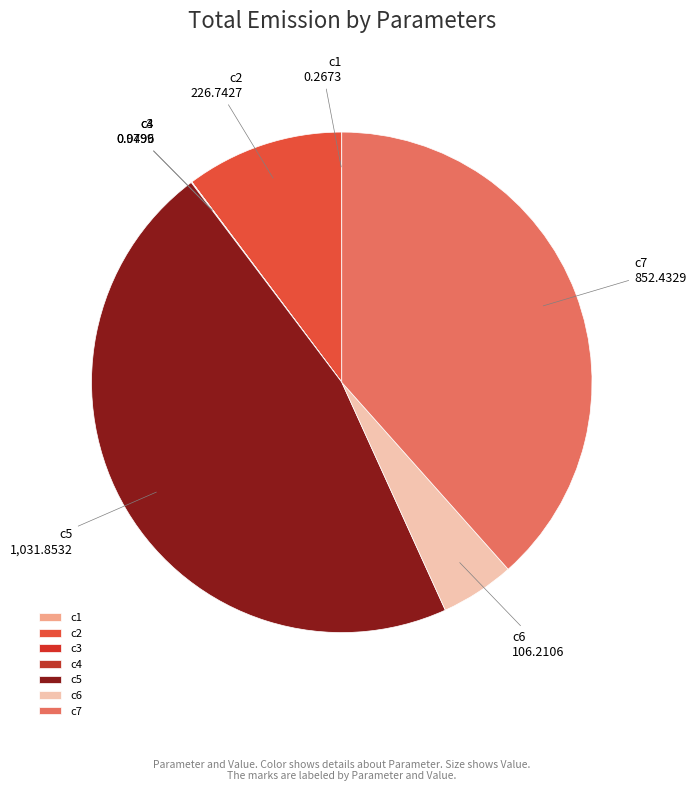

Which category has the biggest portion of the pie?

c5